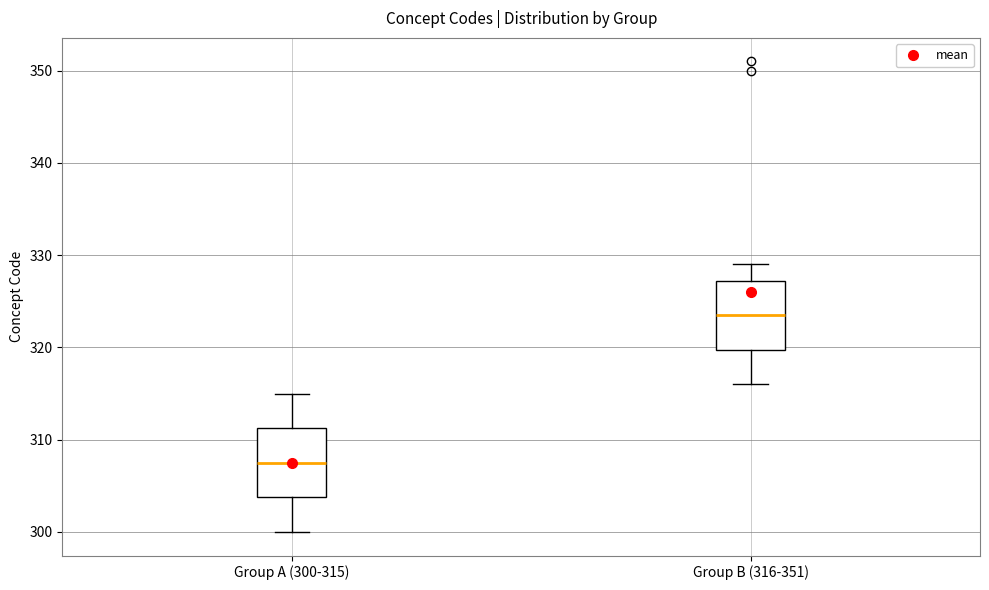

Which box's median line is the highest?

Group B (316-351)